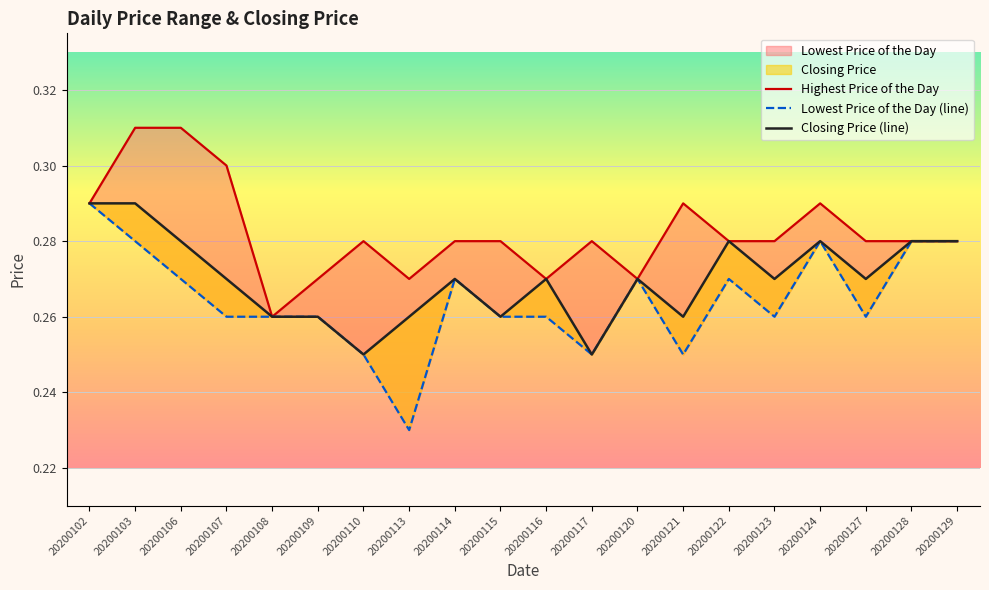

How many categories are shown in the chart?

20